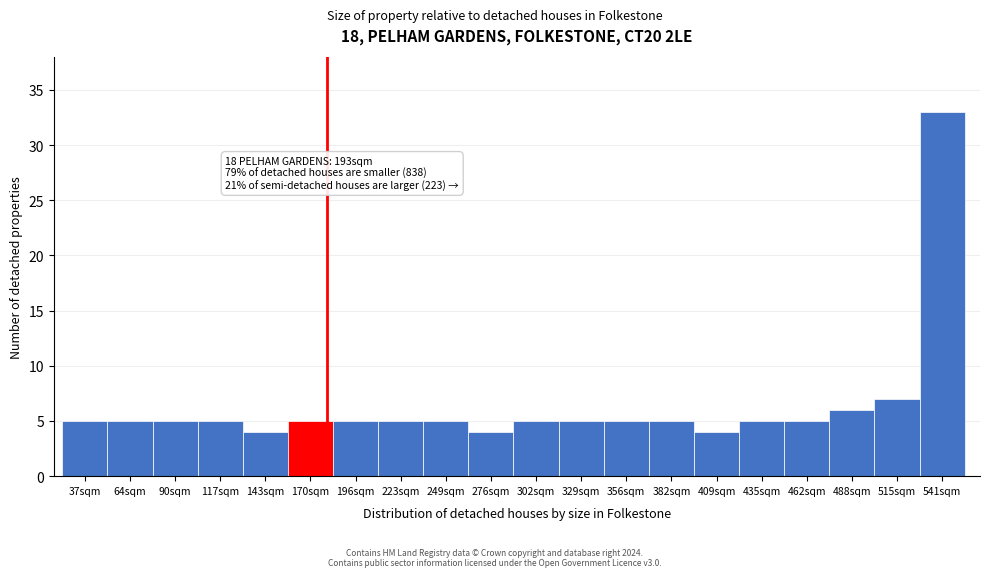

Reading left to right, transcribe all the data shown in this chart.

5	5	5	5	4	5	5	5	5	4	5	5	5	5	4	5	5	6	7	33